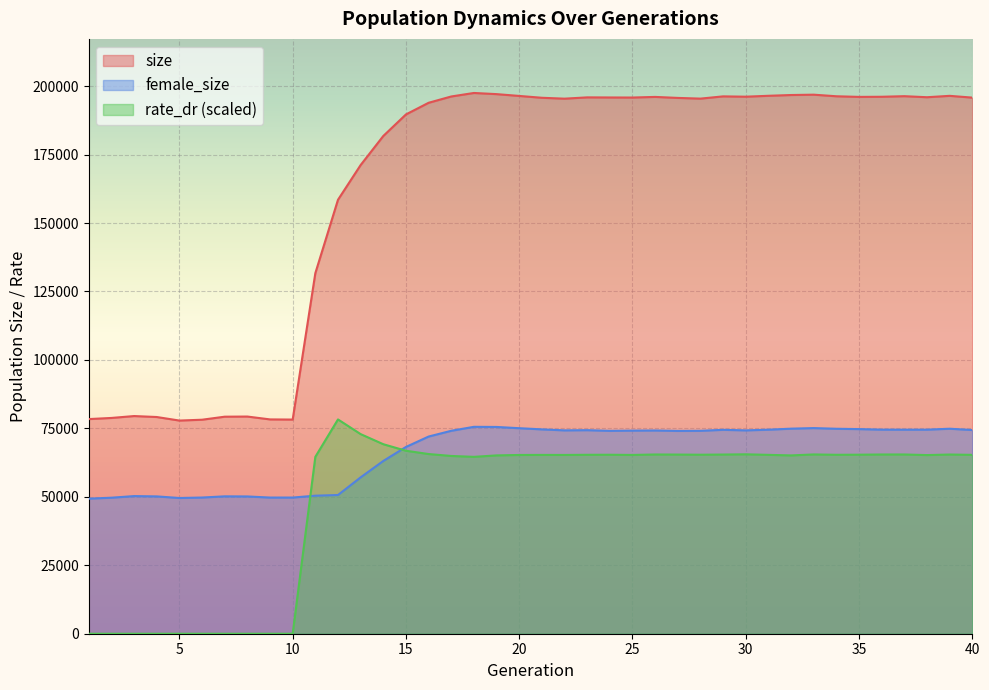

Is the value of size at 15 greater than the value of rate_dr at 40?

Yes